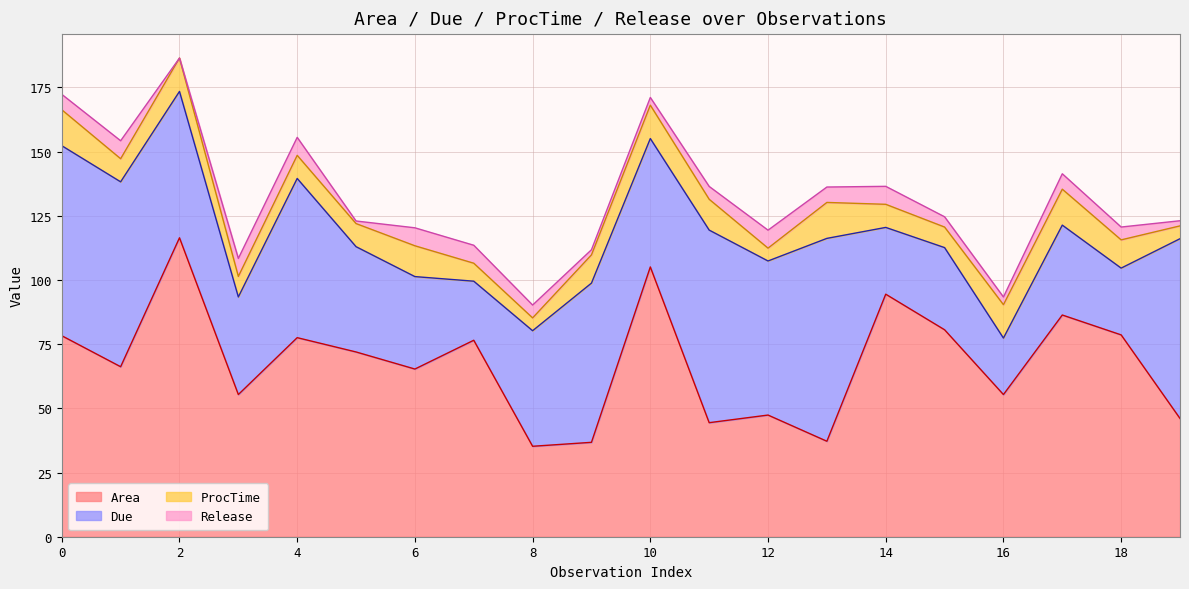

Does the chart display data point markers on the line(s)?

No